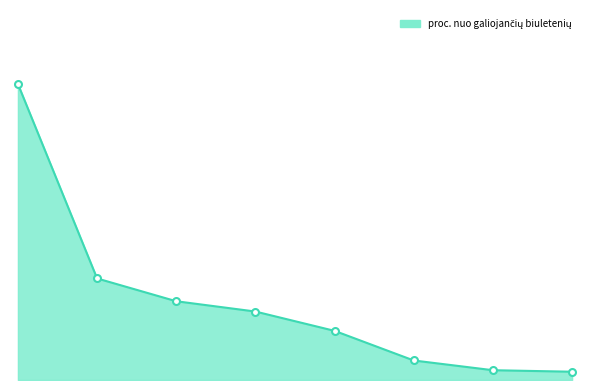

What is the difference between the maximum and second lowest values?

45.3